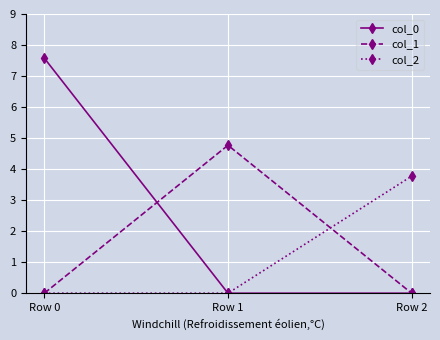

Reading right to left, what are all the values shown in this chart?

col_0: 0.0	0.0	7.6
col_1: 0.0	4.8	0.0
col_2: 3.8	0.0	0.0